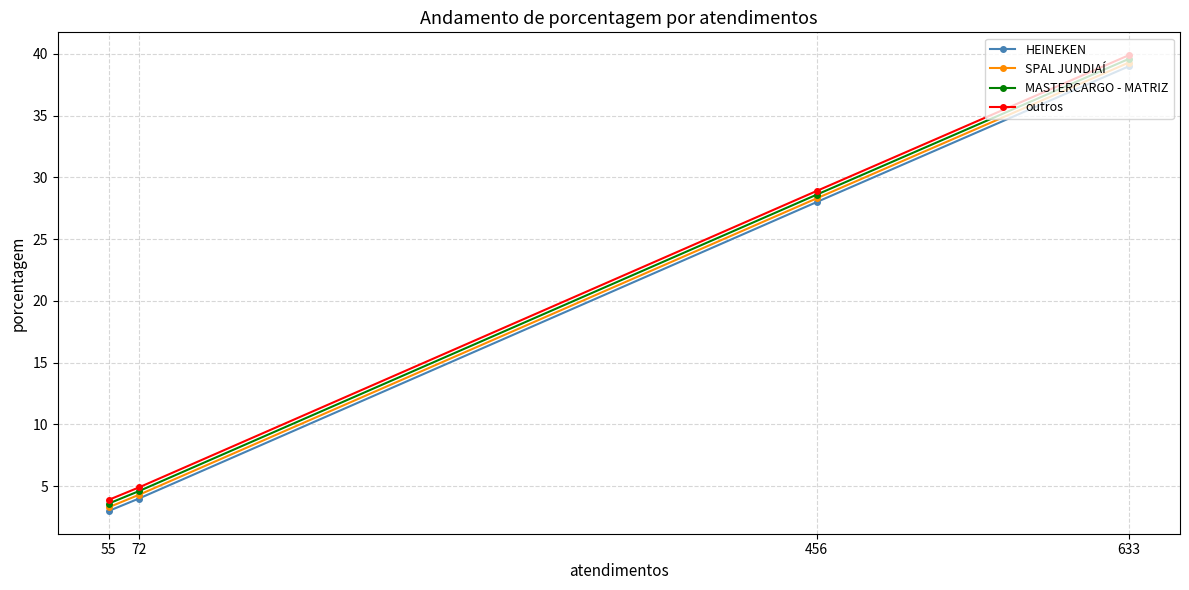

Reading right to left, extract all data points from this chart.

HEINEKEN: 633=39.0	456=28.0	72=4.0	55=3.0
SPAL JUNDIAÍ: 633=39.3	456=28.3	72=4.3	55=3.3
MASTERCARGO - MATRIZ: 633=39.6	456=28.6	72=4.6	55=3.6
outros: 633=39.9	456=28.9	72=4.9	55=3.9